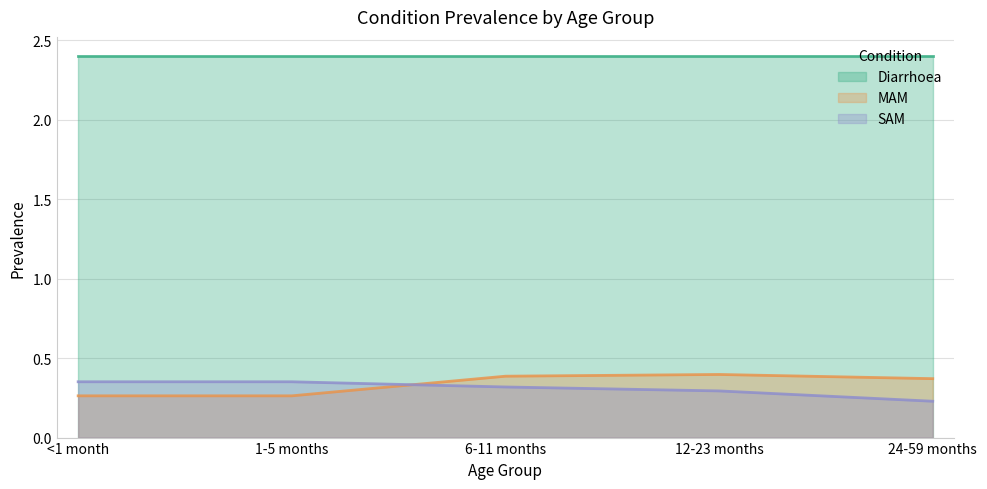

What is the value of the MAM point at the 1st from the left?

0.3